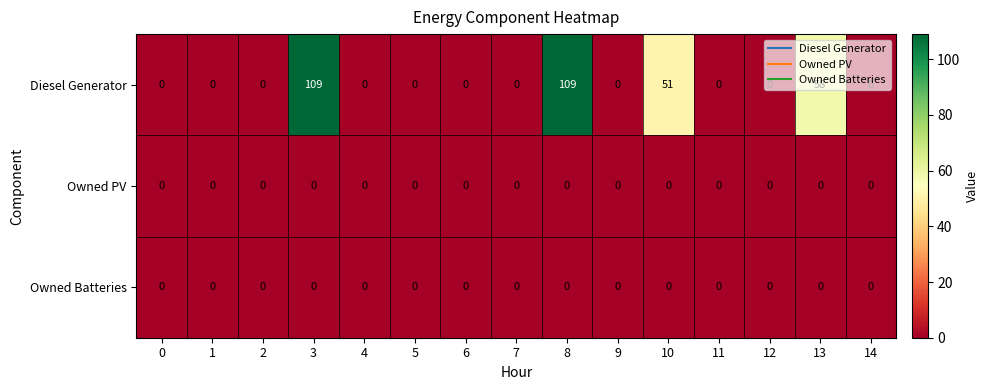

What is the maximum value shown in the chart?

109